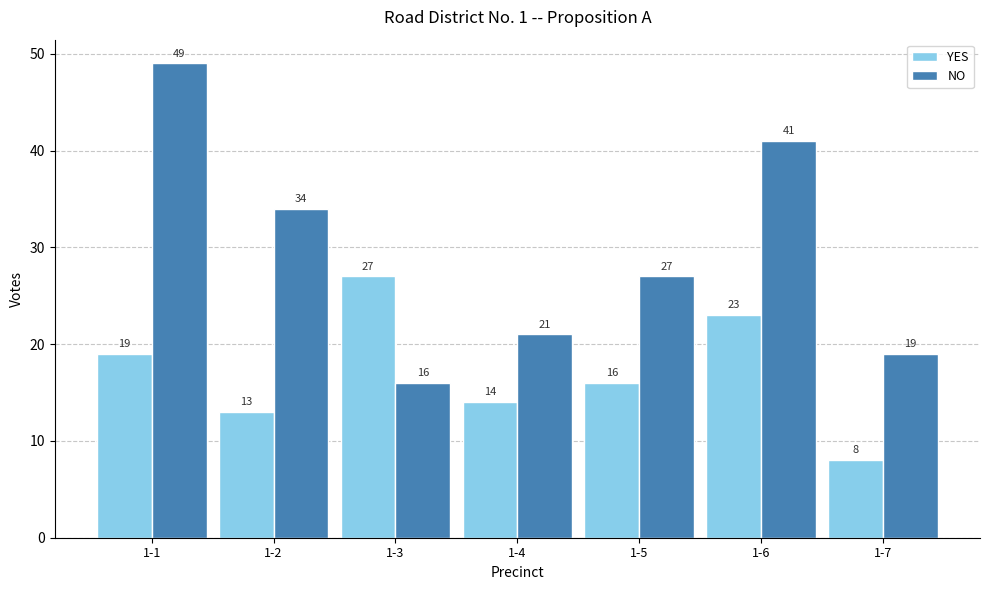

At which label does YES first exceed 16?

1-1